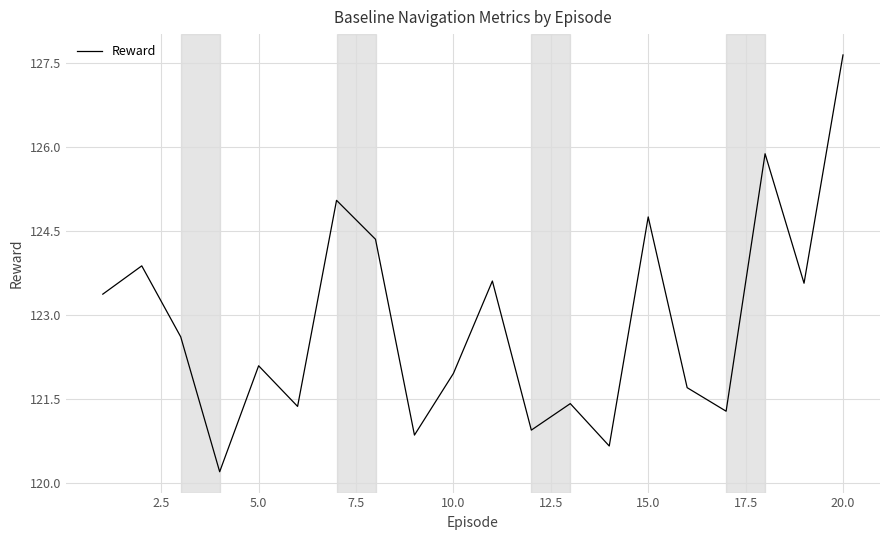

What is the difference between the maximum and minimum values?

7.4